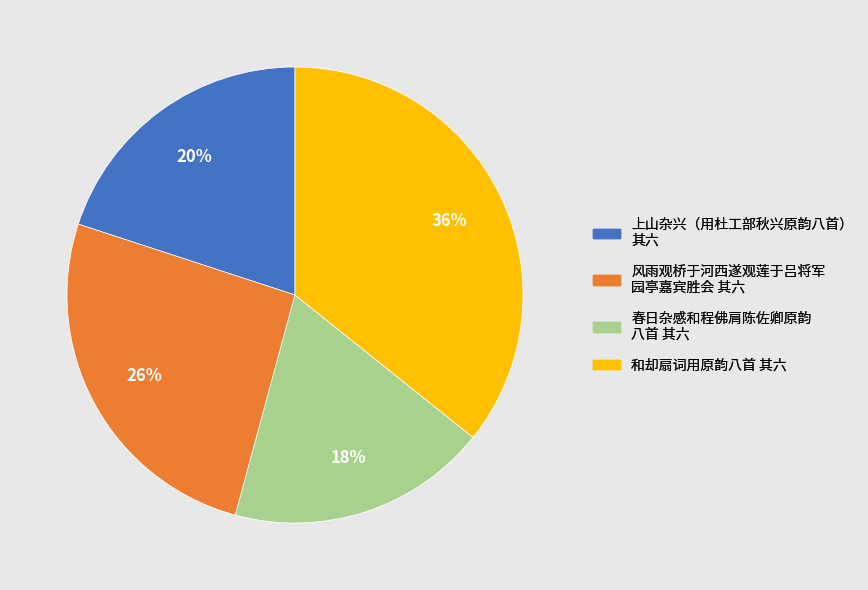

To the nearest percent, what is the average slice percentage?

25%